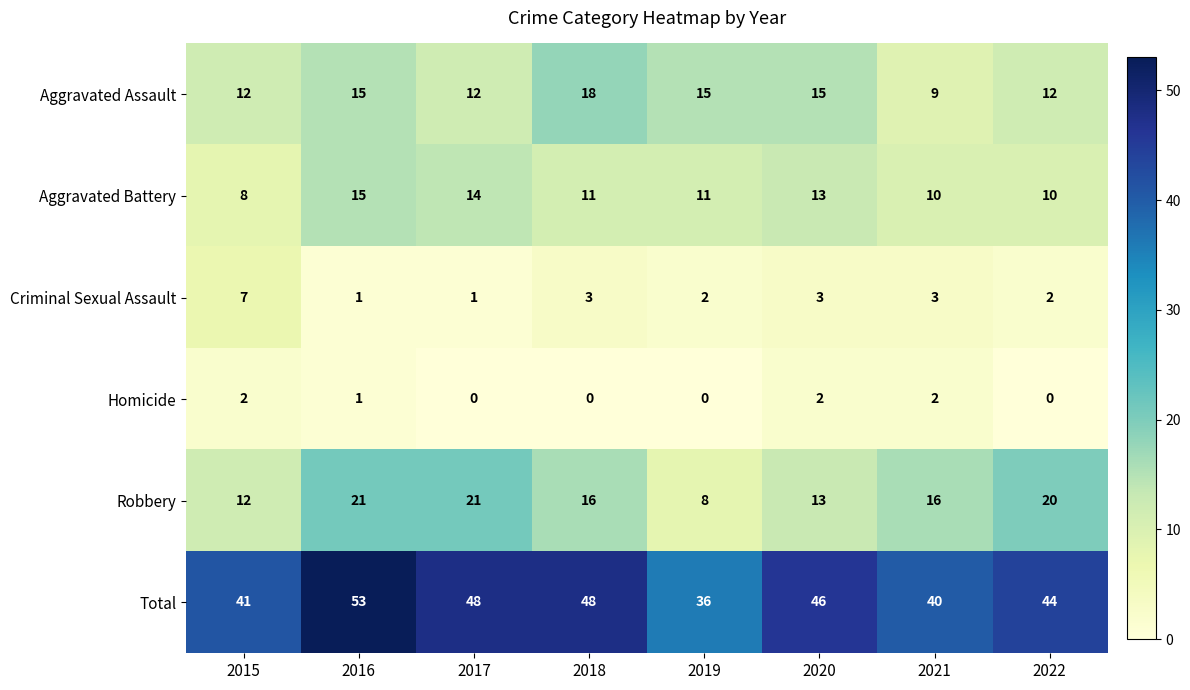

The Criminal Sexual Assault series shows 1 at 2016. True or false?

True